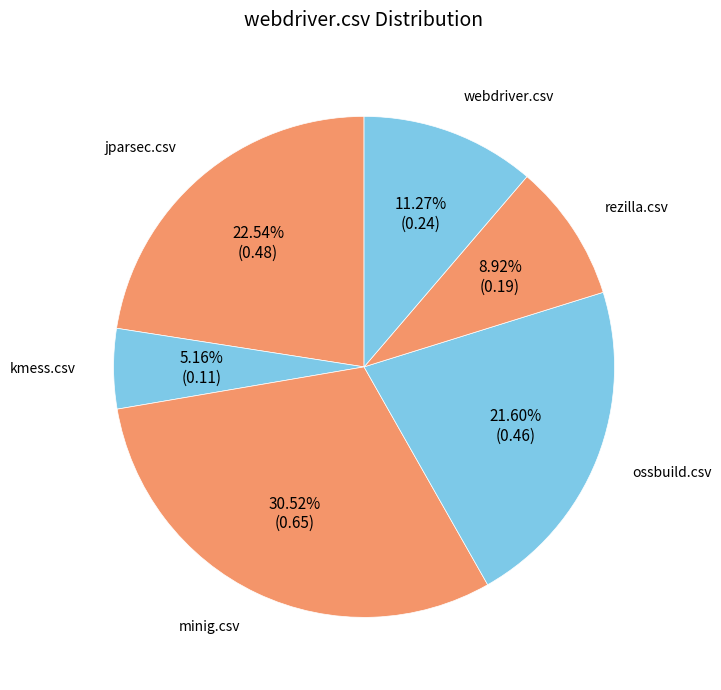

Is there a majority slice in this chart?

No